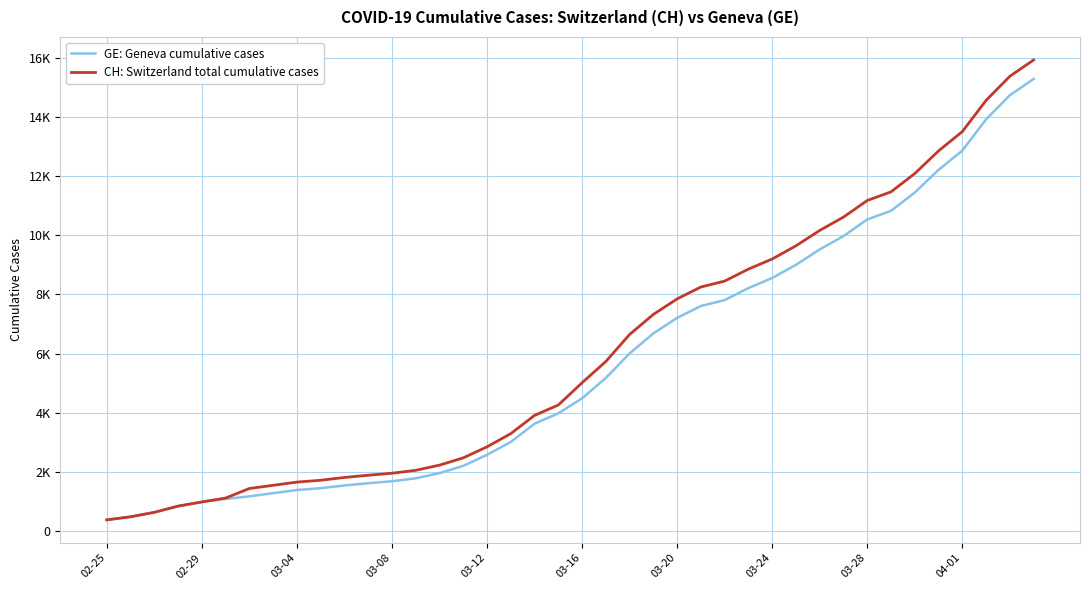

What are all the series names shown in the legend?

GE: Geneva cumulative cases, CH: Switzerland total cumulative cases